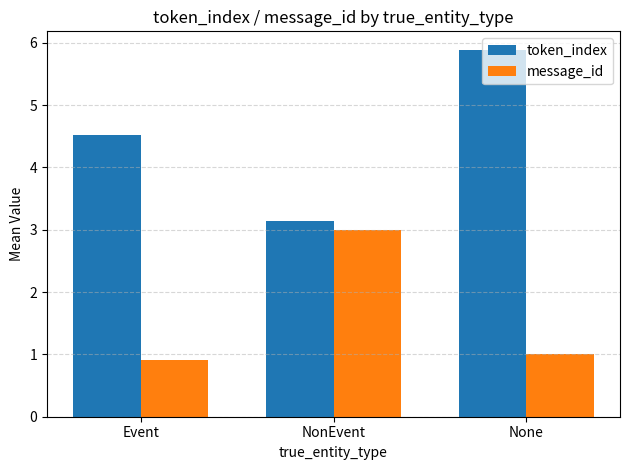

At how many categories does at least one series exceed 5?

1